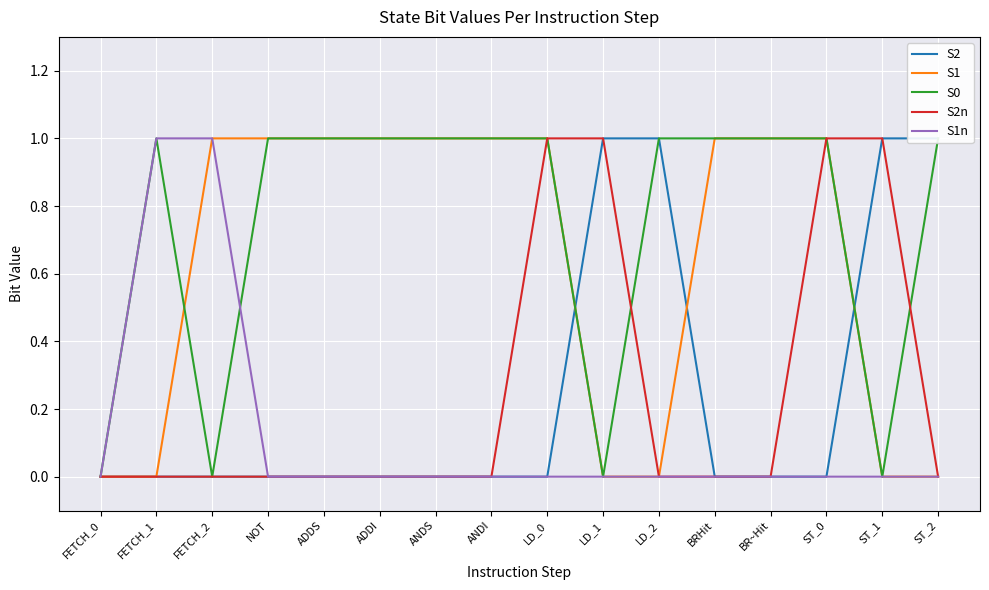

Is the value of S2 at ST_1 greater than the value of S1n at BRHit?

Yes